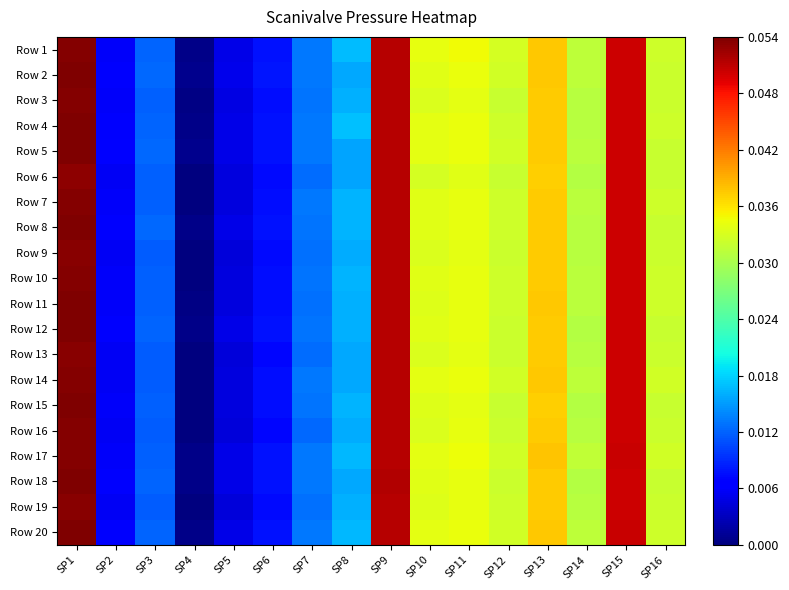

What is the total value across all series at SP1?

1.1